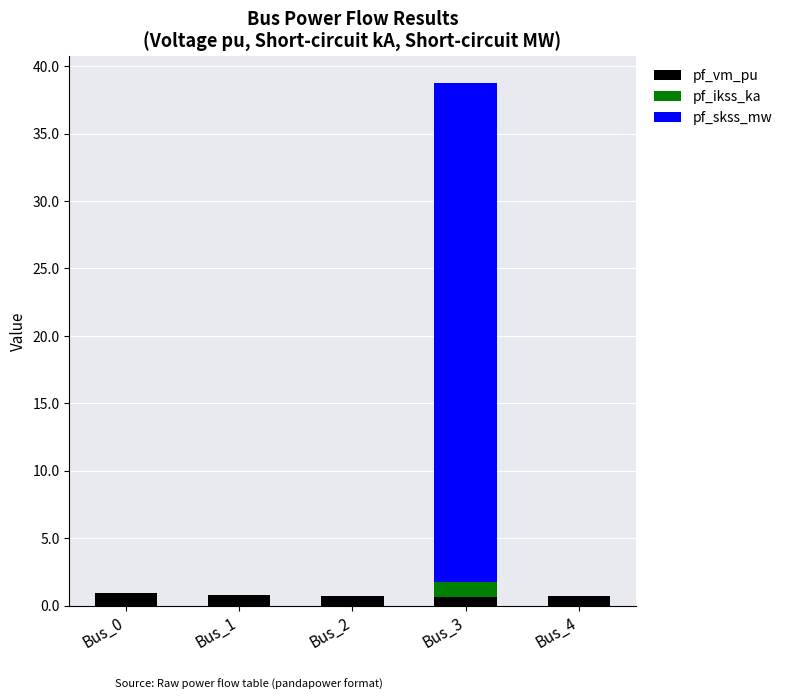

At which category is the sum across all series the highest?

Bus_3